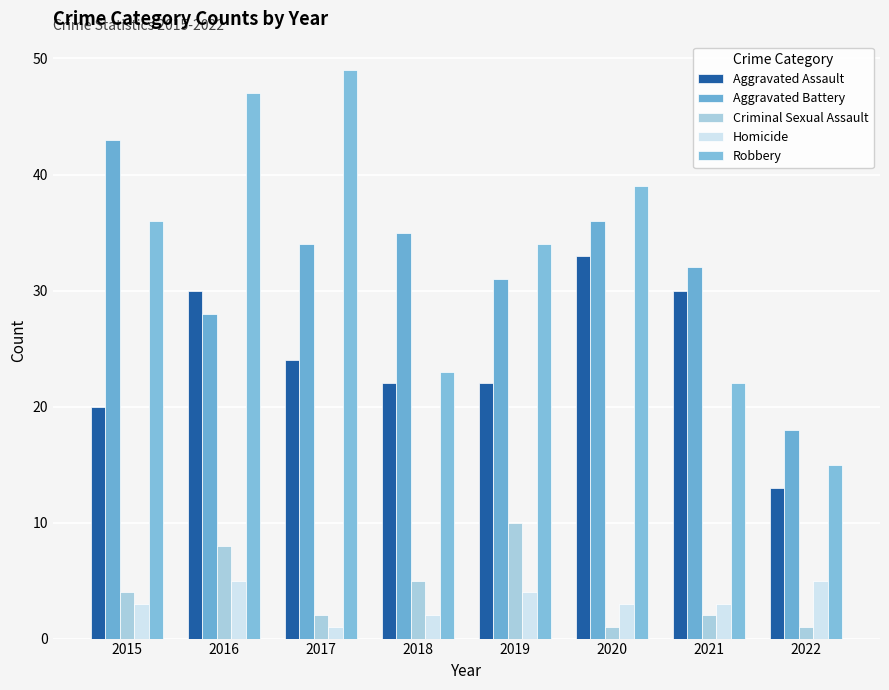

What is the total value across all series at 2018?

87